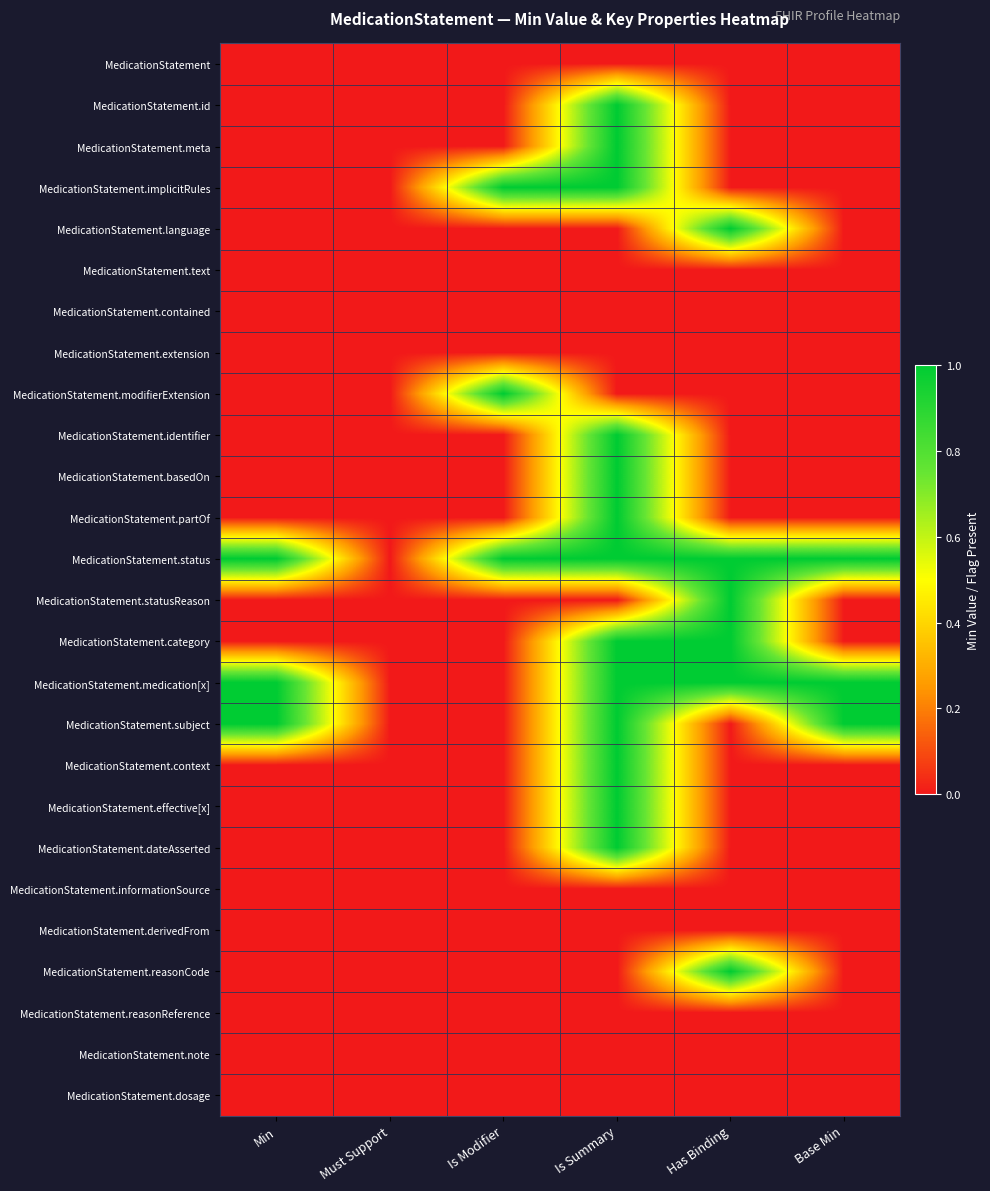

Count the number of data series in this chart.

26